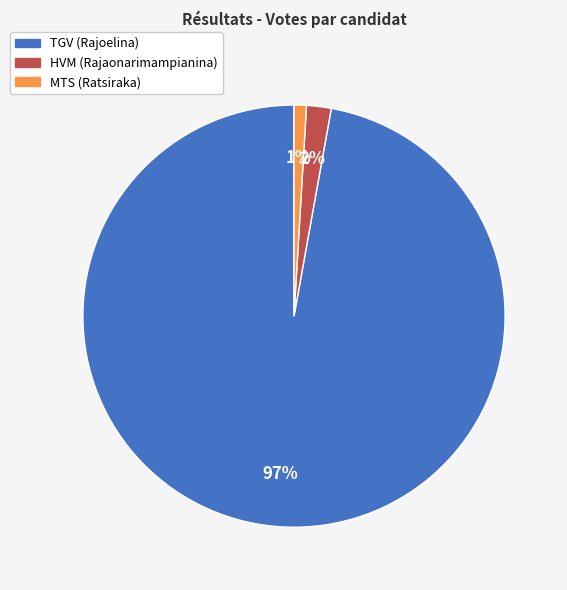

Which category has the smallest portion of the pie?

MTS (Ratsiraka)